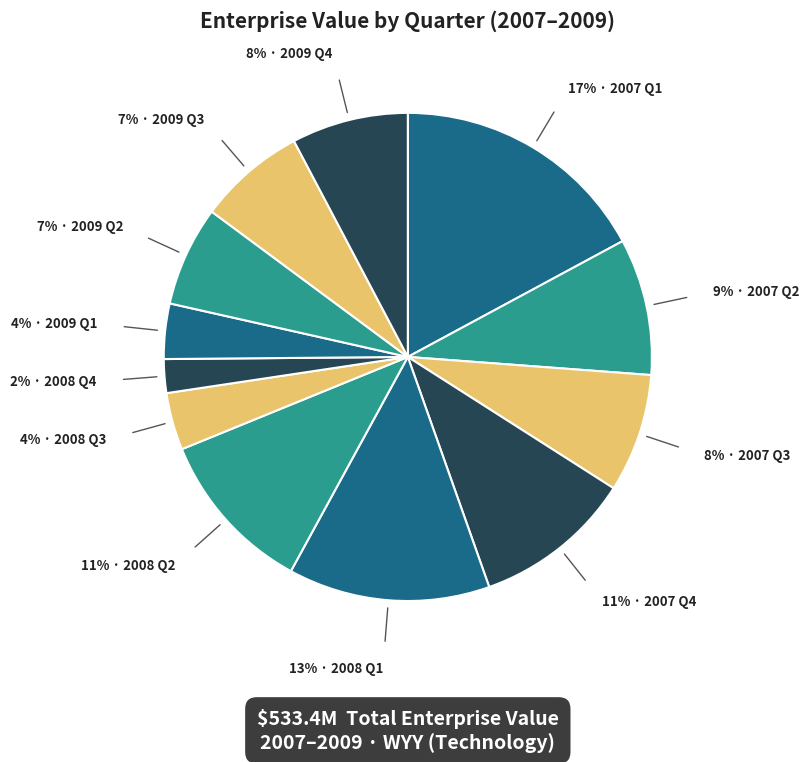

Count the number of slices in the pie.

12